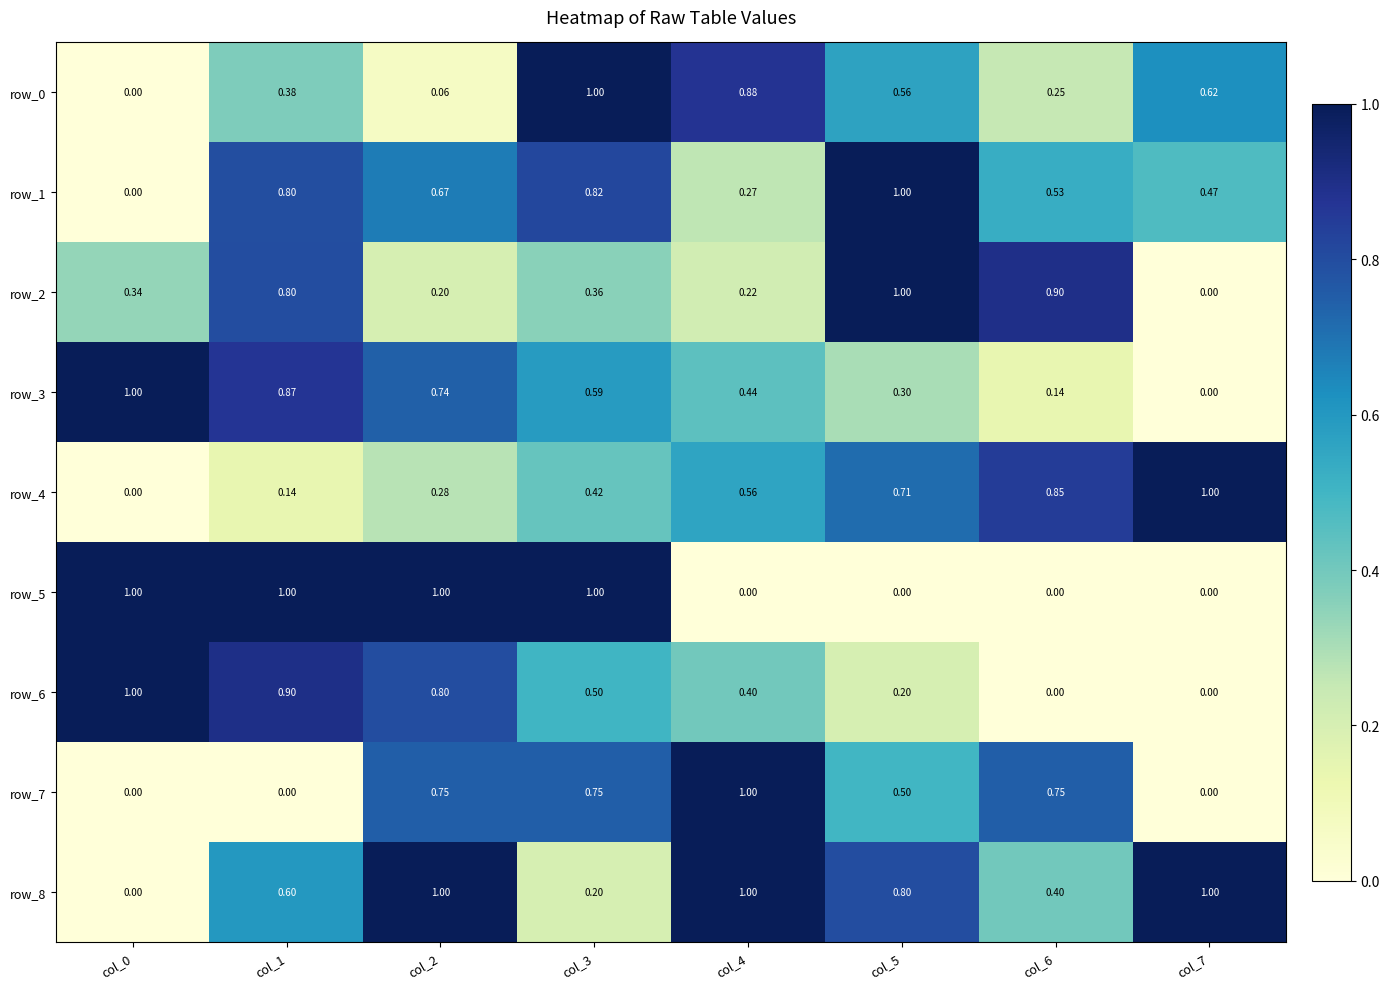

What is the maximum value shown in the chart?

1.0